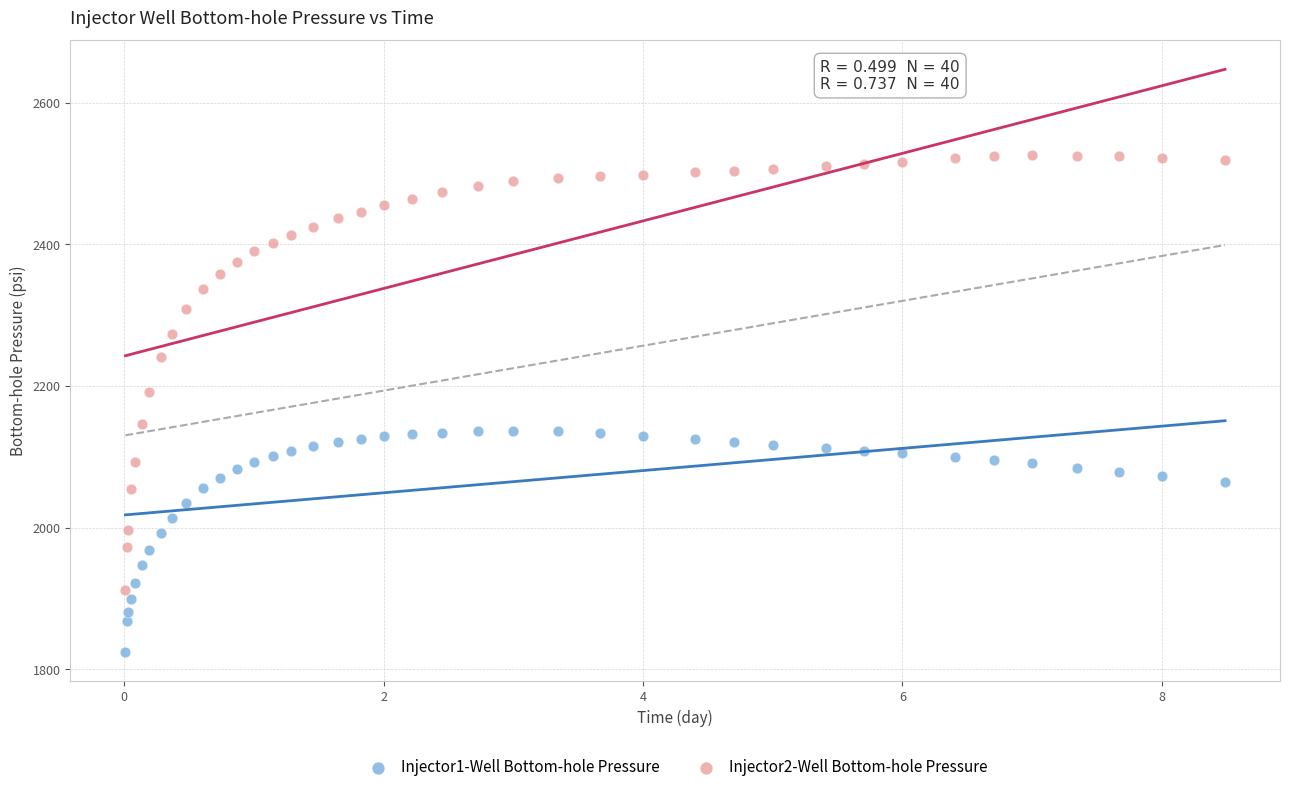

What are all the series names shown in the legend?

Injector1-Well Bottom-hole Pressure, Injector2-Well Bottom-hole Pressure